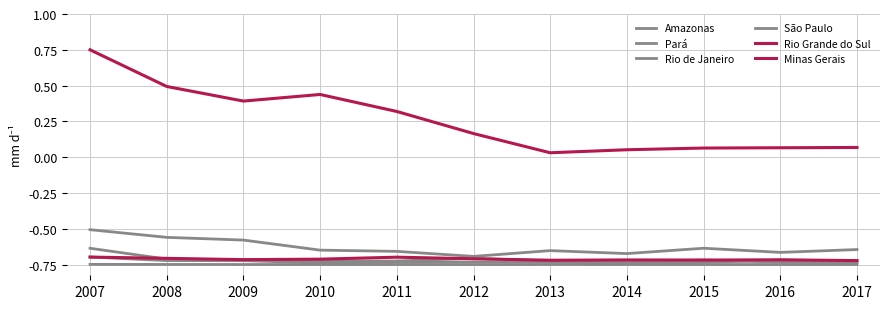

List the series in order of their peak value, highest first.

Rio Grande do Sul, São Paulo, Rio de Janeiro, Amazonas, Minas Gerais, Pará